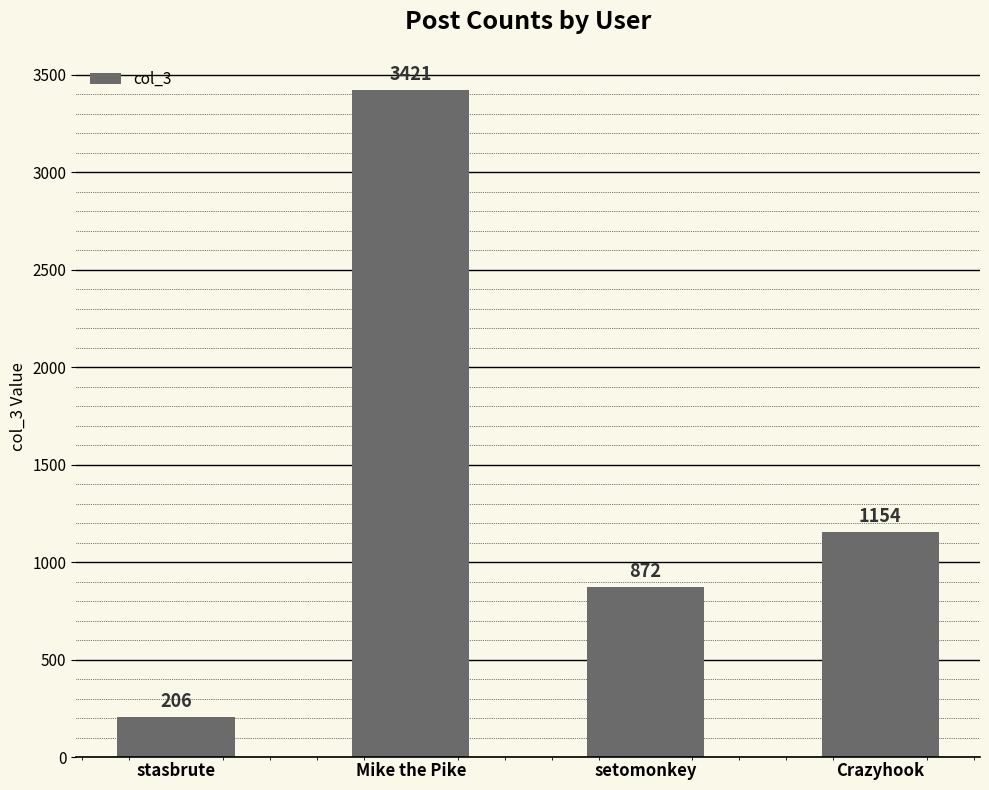

At which label does the data first exceed 1154?

Mike the Pike